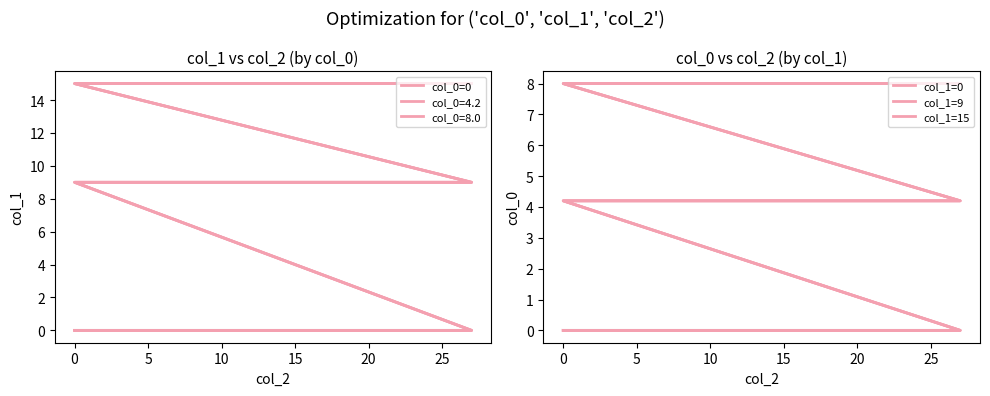

Is the value of col_1=0 at 29 greater than the value of col_1=15 at 20?

Yes